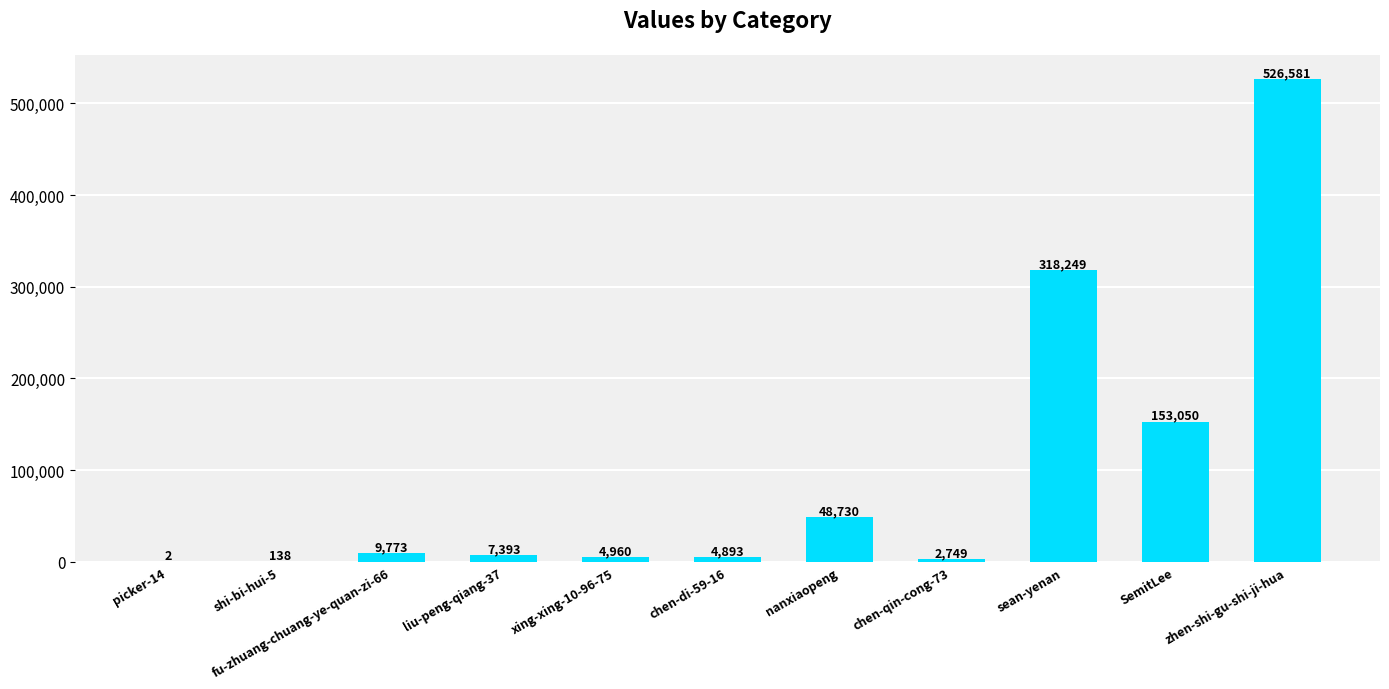

What is the greatest value displayed?

526581